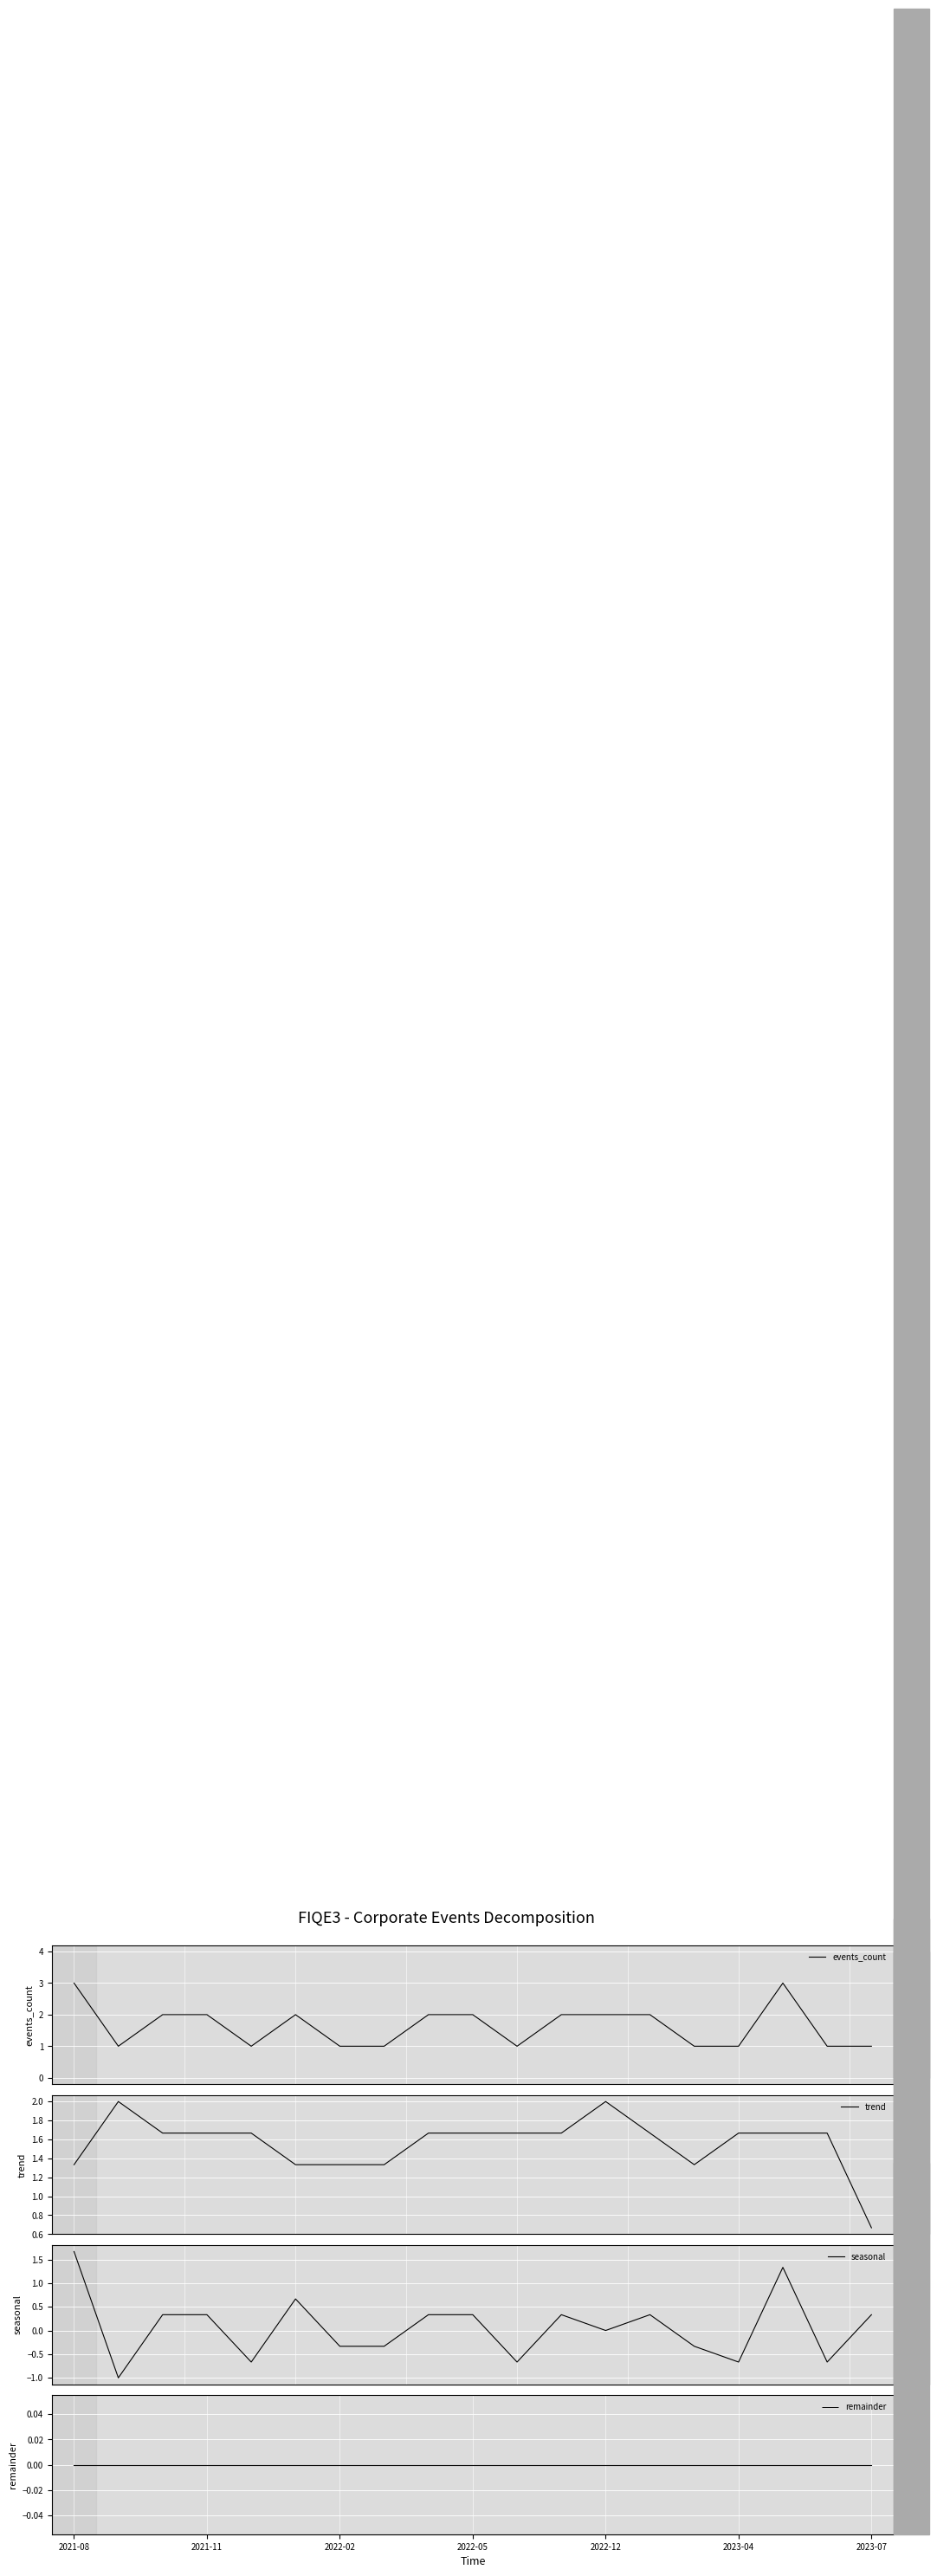

What are all the series names shown in the legend?

events_count, trend, seasonal